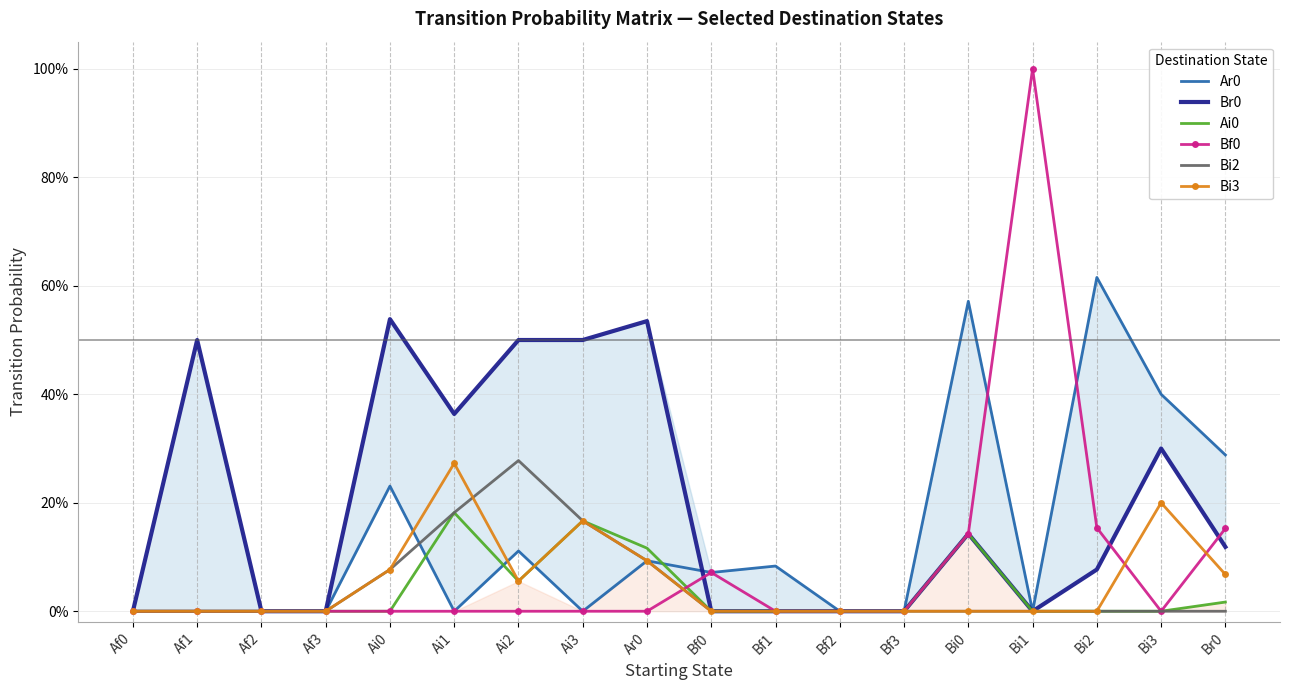

Rank the series at Ai2 from lowest to highest value.

Bf0, Ai0, Bi3, Ar0, Bi2, Br0